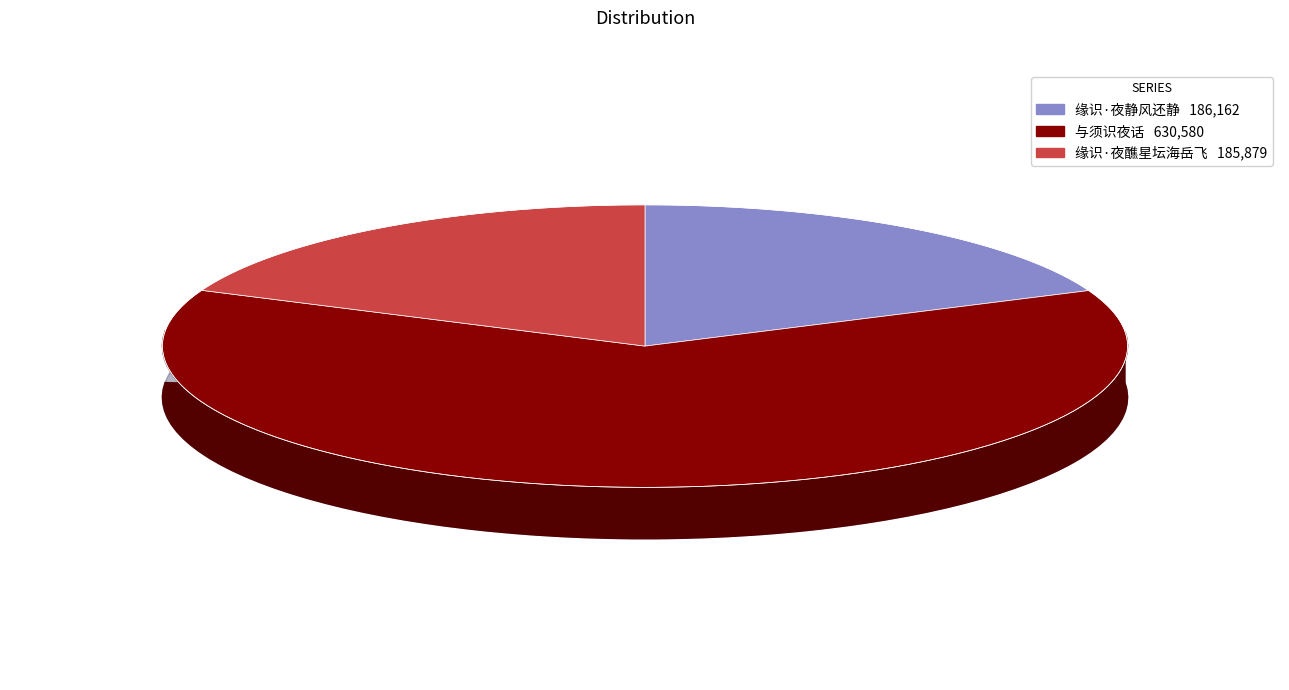

To the nearest percent, what is the combined percentage of 与须识夜话 and 缘识·夜静风还静?

81%